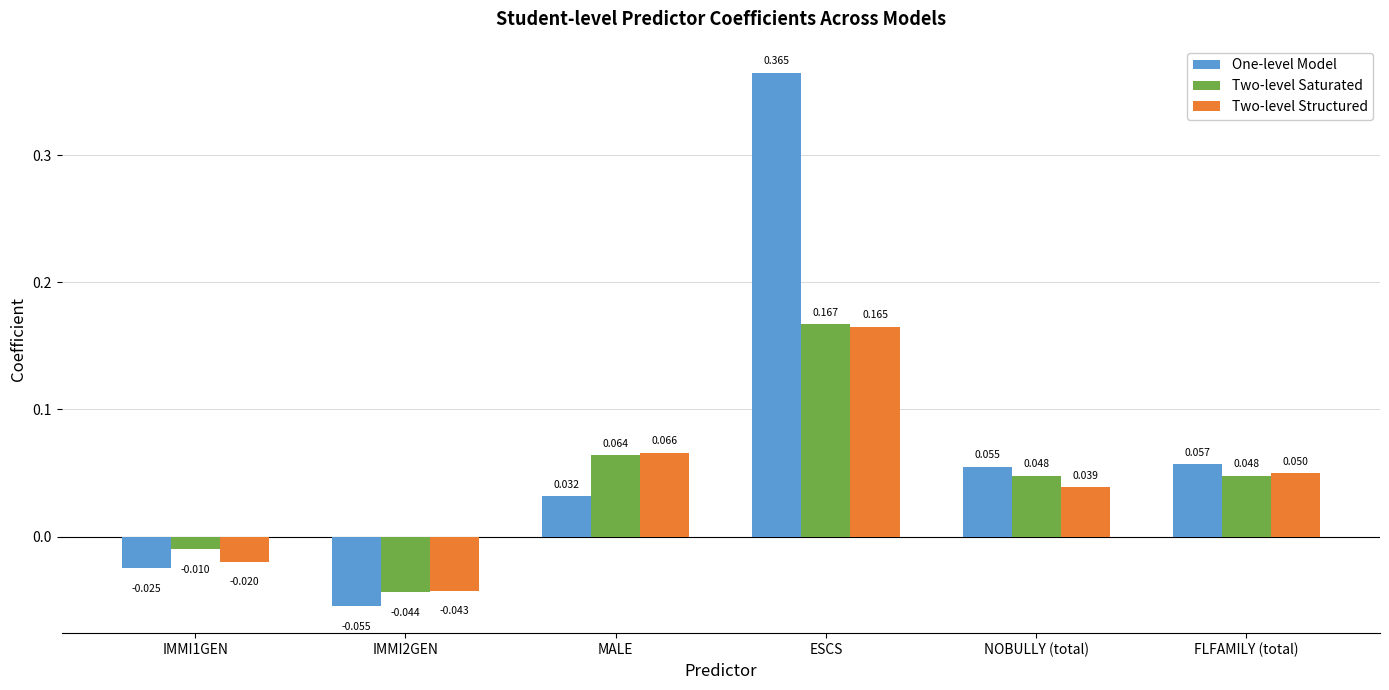

What is the label of the 3rd bar from the right?

ESCS